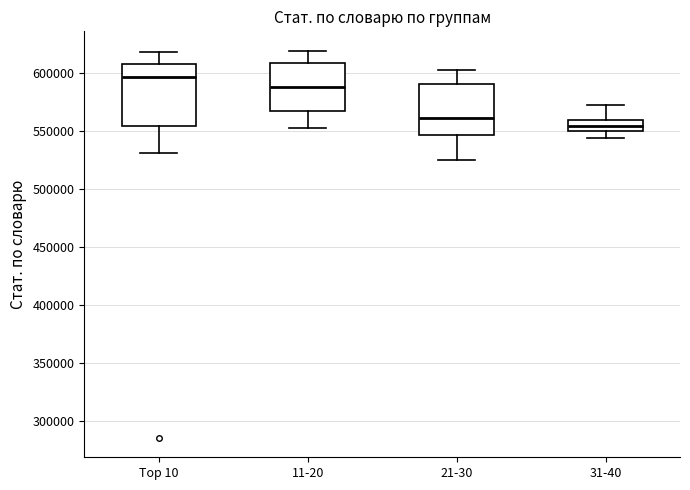

Which box's median line is the lowest?

31-40